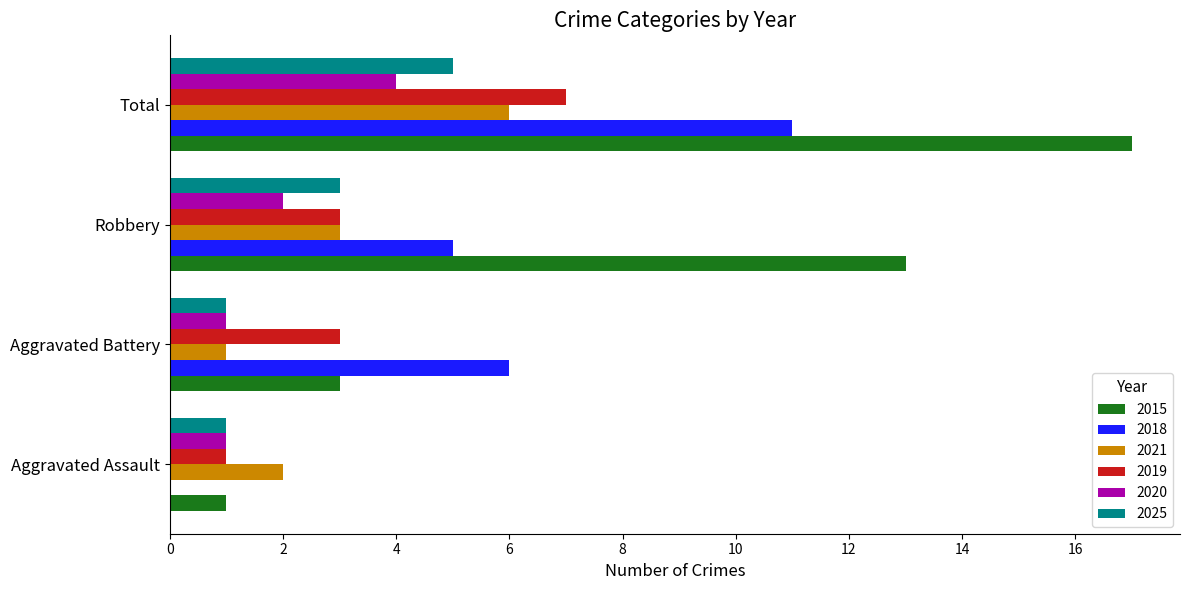

What is the maximum value for 2018?

11